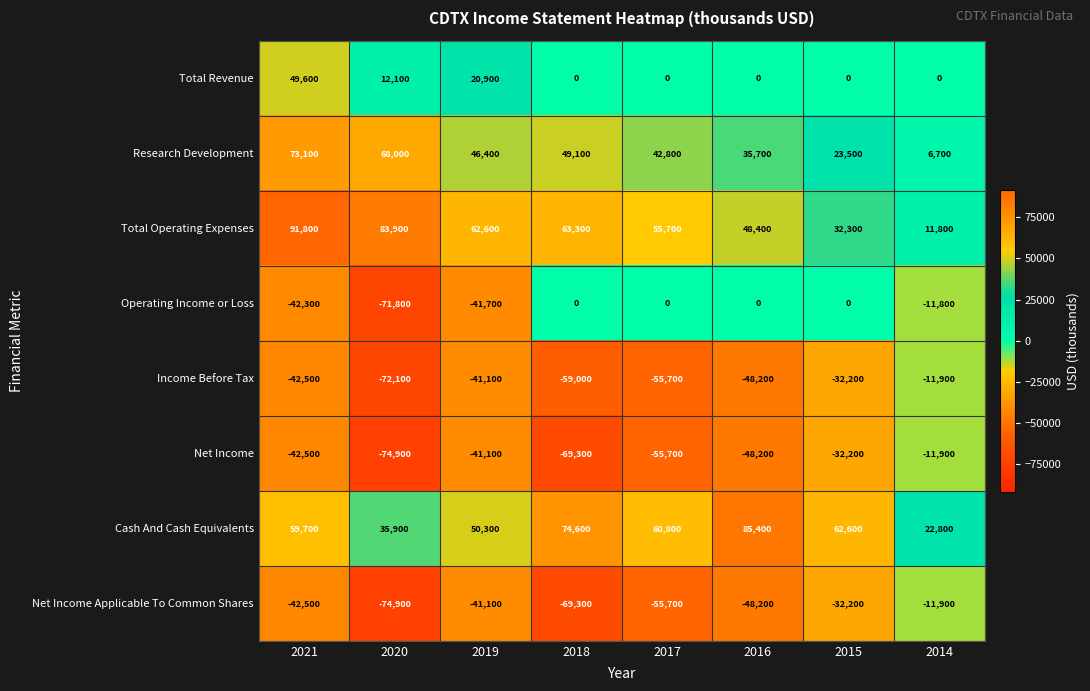

What is the sum of all Operating Income or Loss values?

-167600